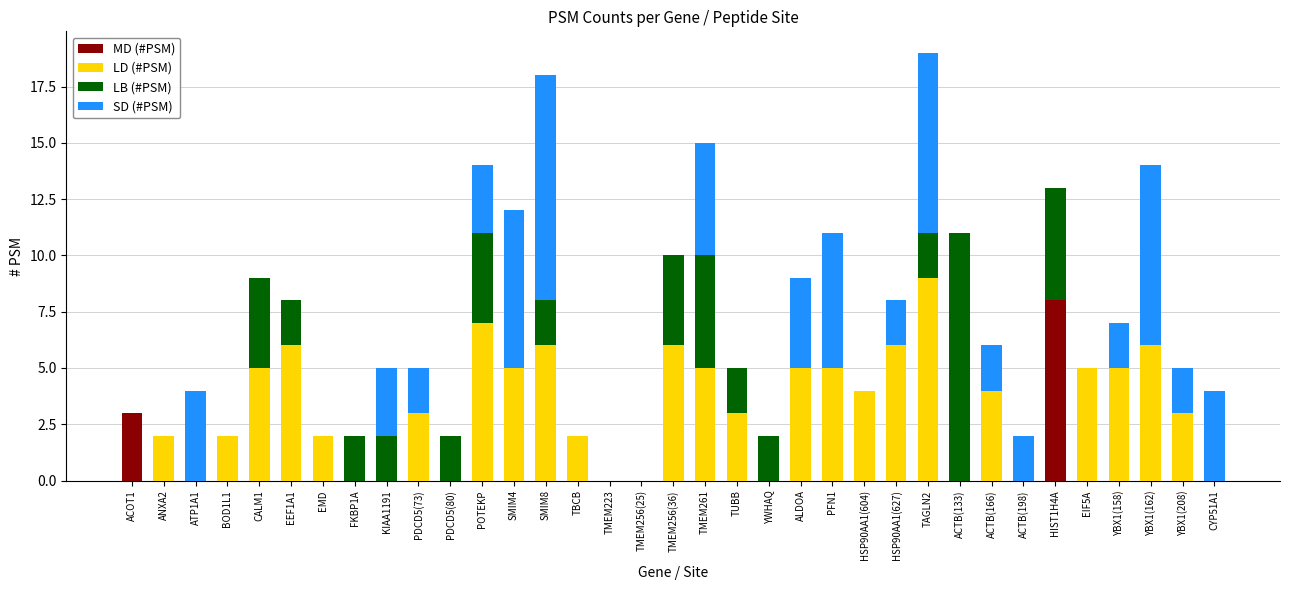

The MD (#PSM) series shows 0 at POTEKP. True or false?

True